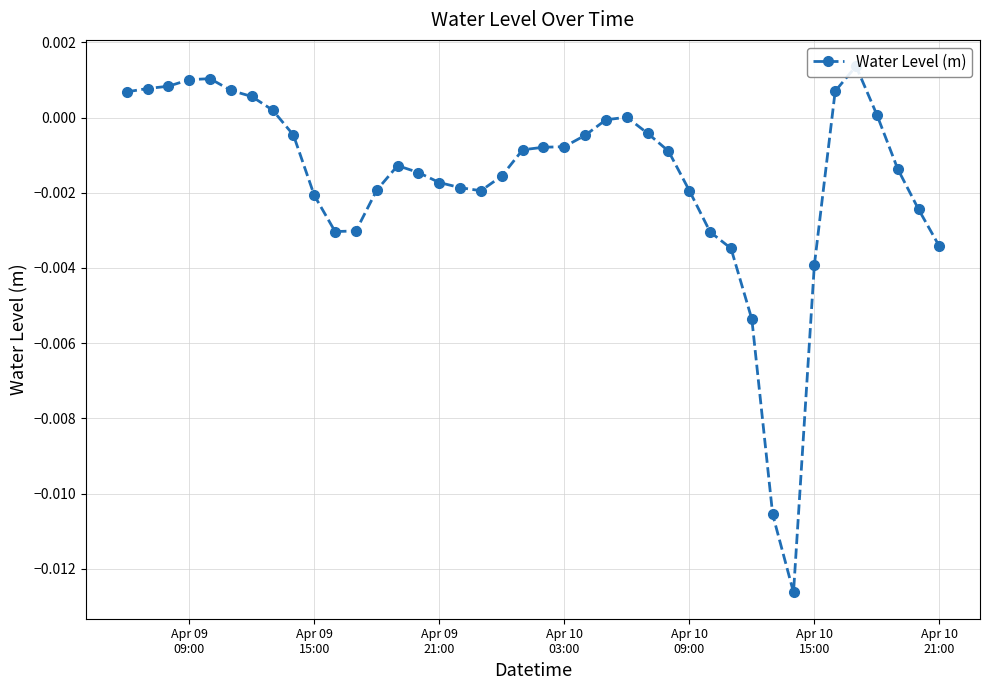

Does the chart display data point markers on the line(s)?

Yes